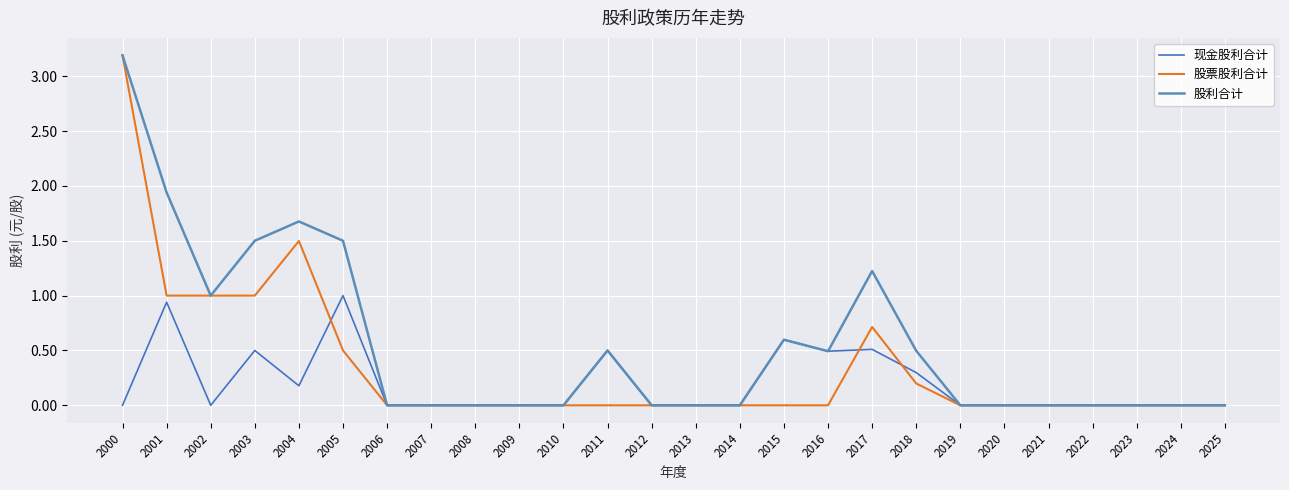

How many lines are shown in the chart?

3